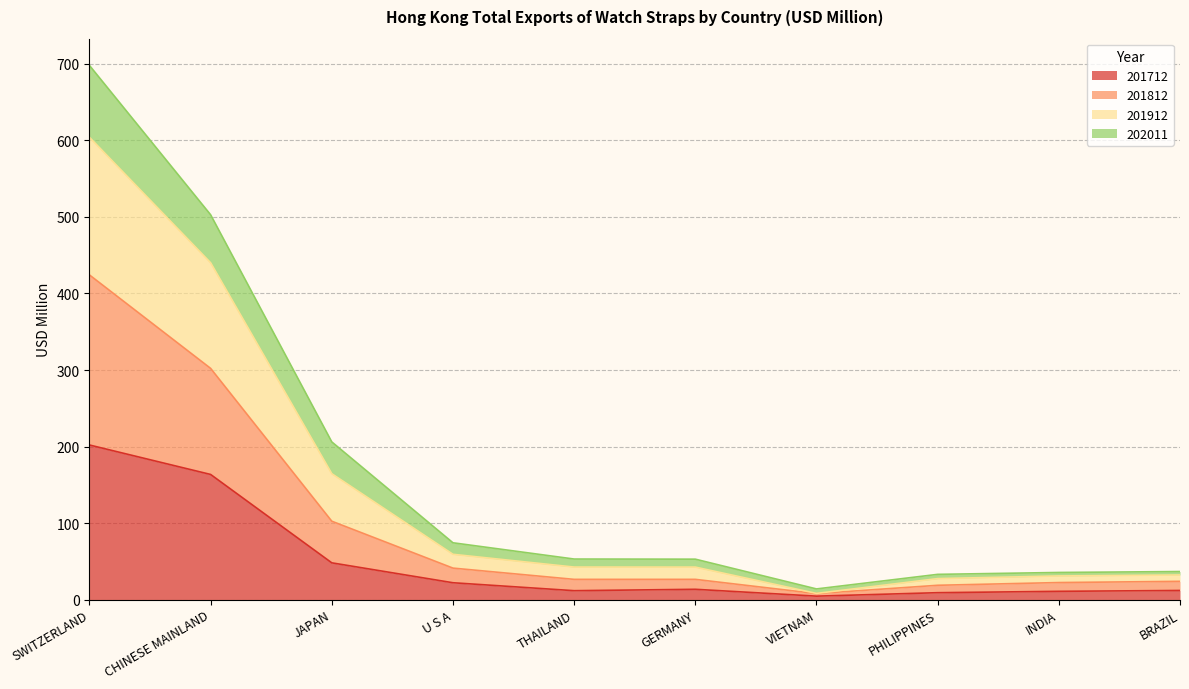

True or false: 201912 and 201812 intersect in this chart.

False